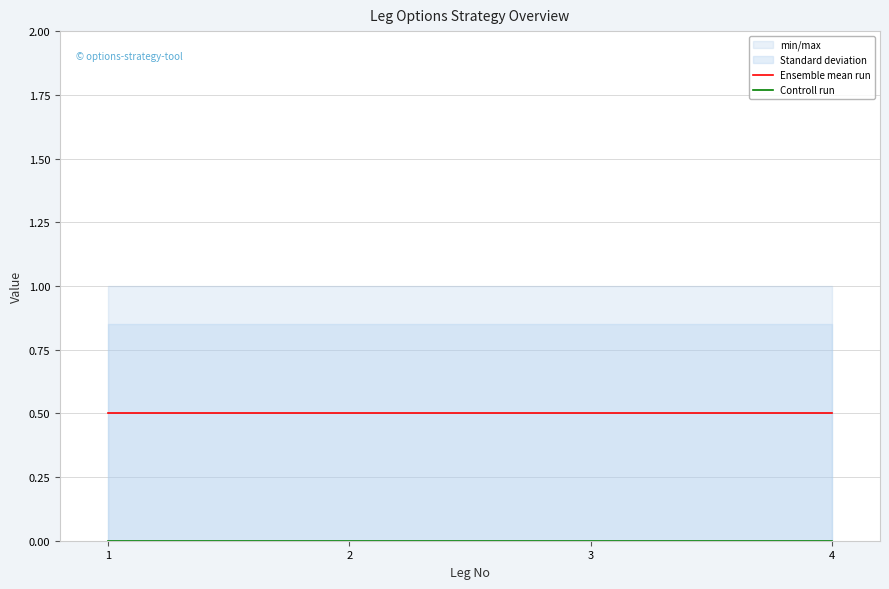

Reading left to right, extract all data points from this chart.

Ensemble mean run: 0.5	0.5	0.5	0.5
Controll run: 0.0	0.0	0.0	0.0